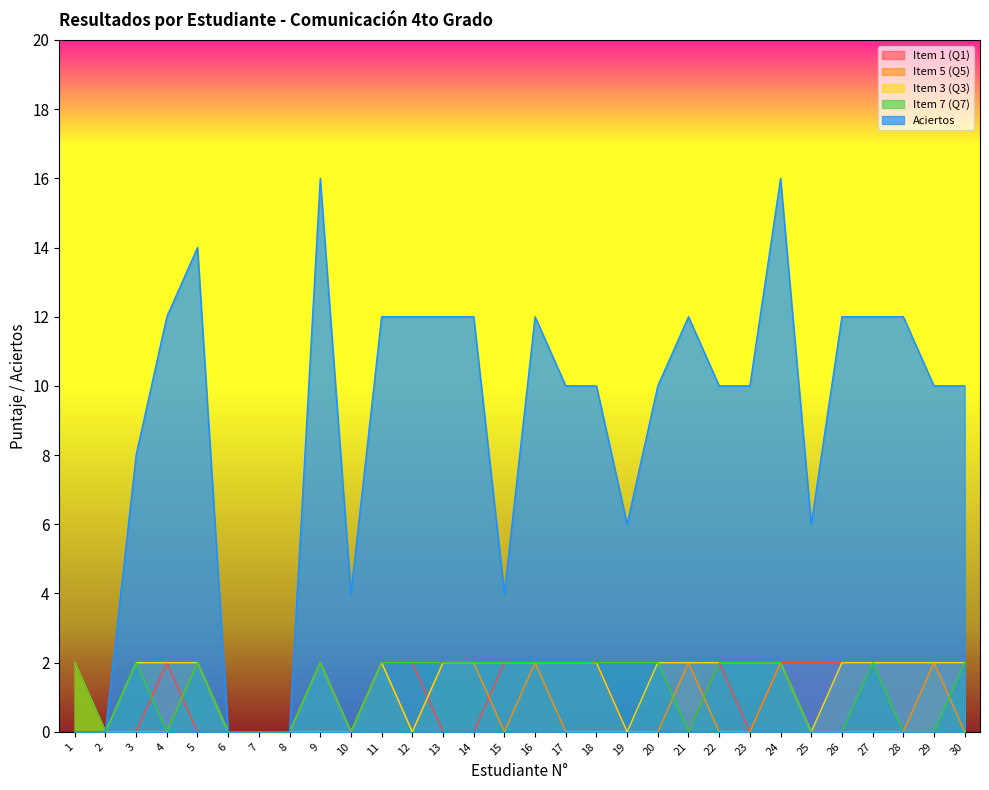

At which label does Item 1 (Q1) reach its peak?

1